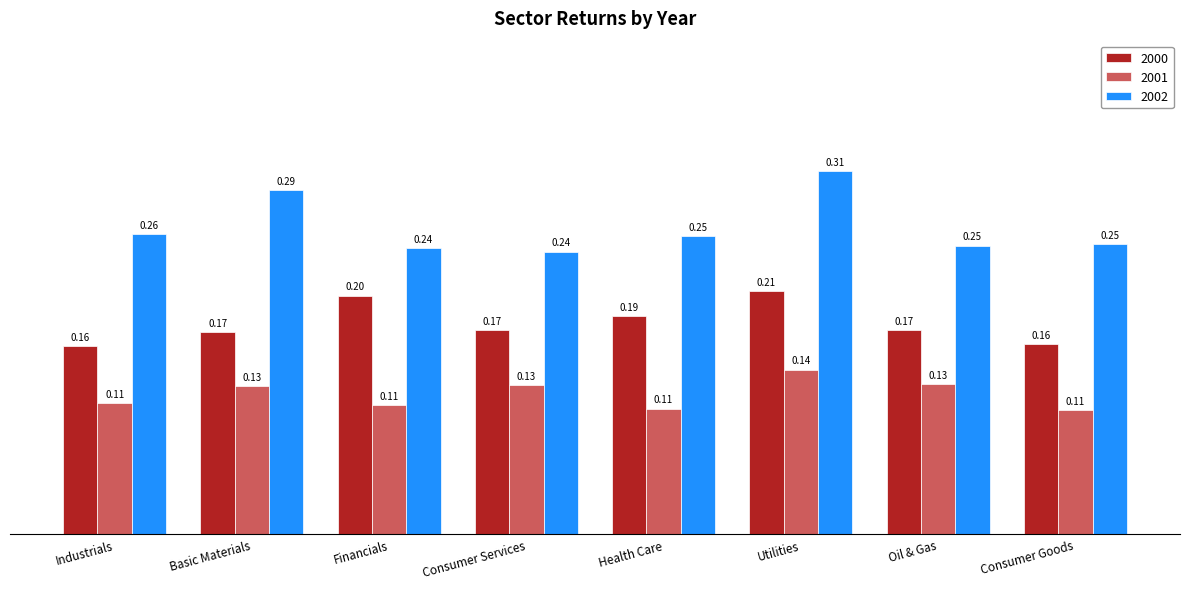

What are all the series names shown in the legend?

2000, 2001, 2002